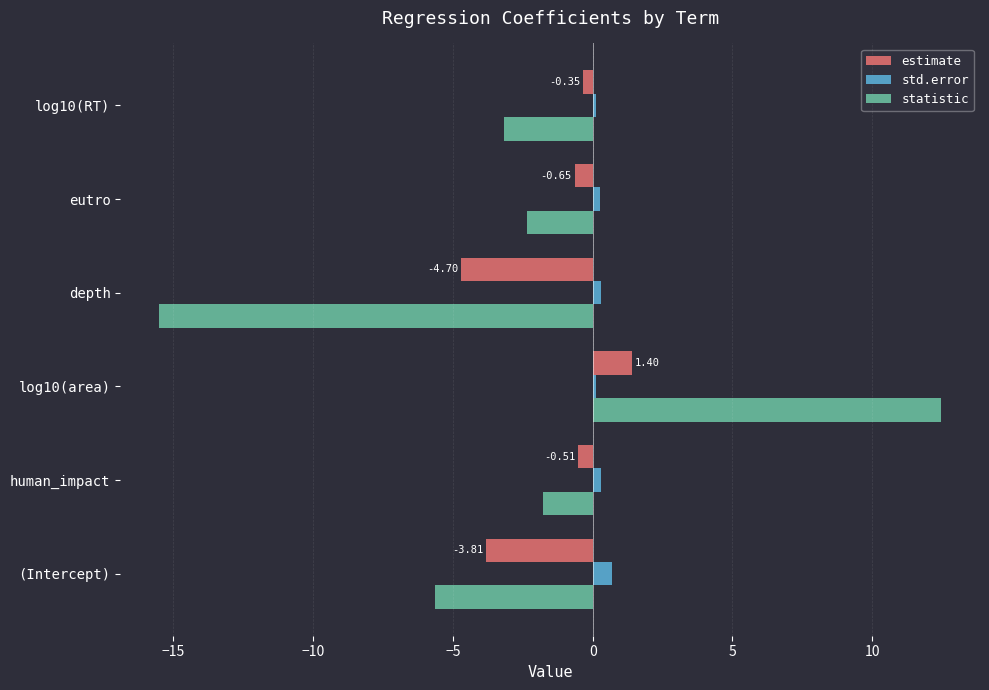

How many categories are shown in the chart?

6